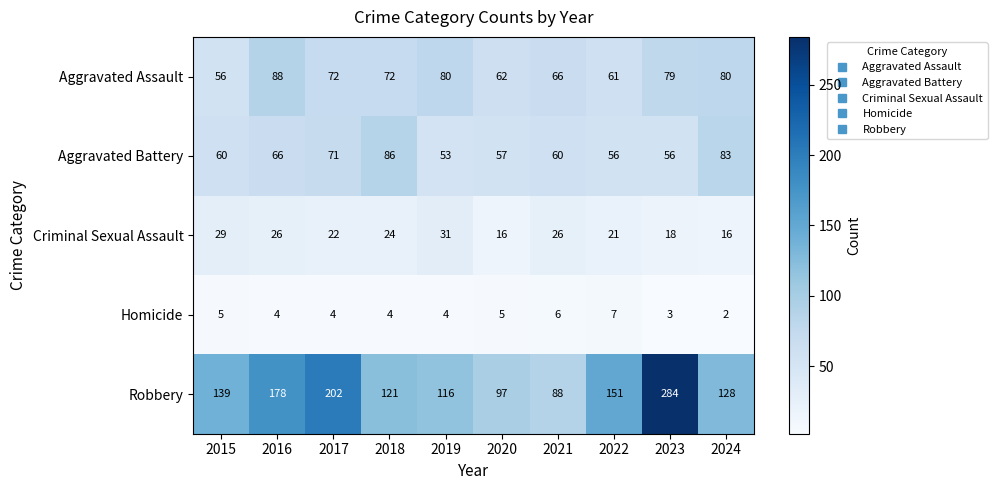

What is the total value across all series at 2020?

237